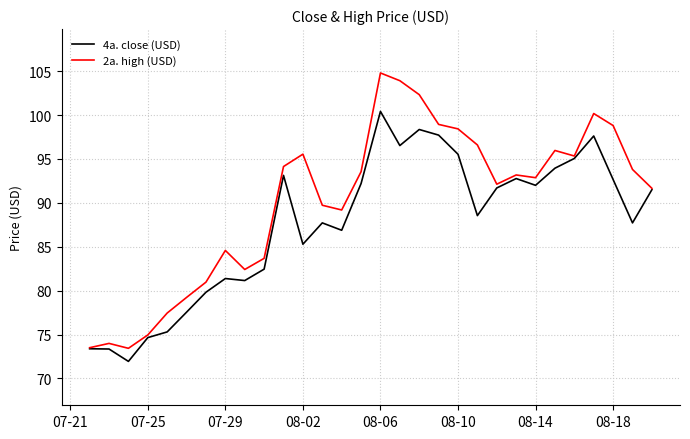

List the series in order of their overall mean, lowest first.

4a. close (USD), 2a. high (USD)